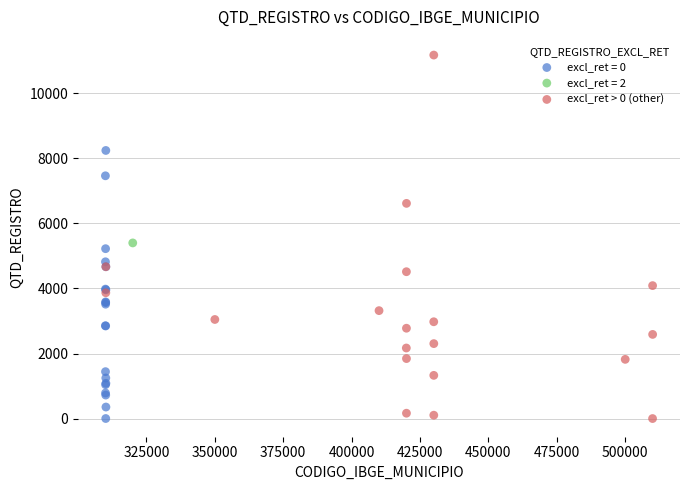

What are all the series names shown in the legend?

excl_ret = 0, excl_ret = 2, excl_ret > 0 (other)